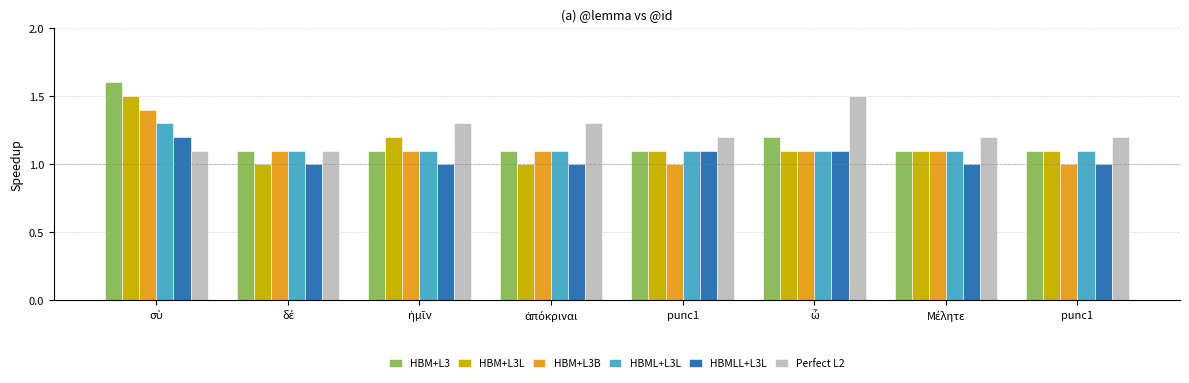

Does the chart contain stacked bars?

No